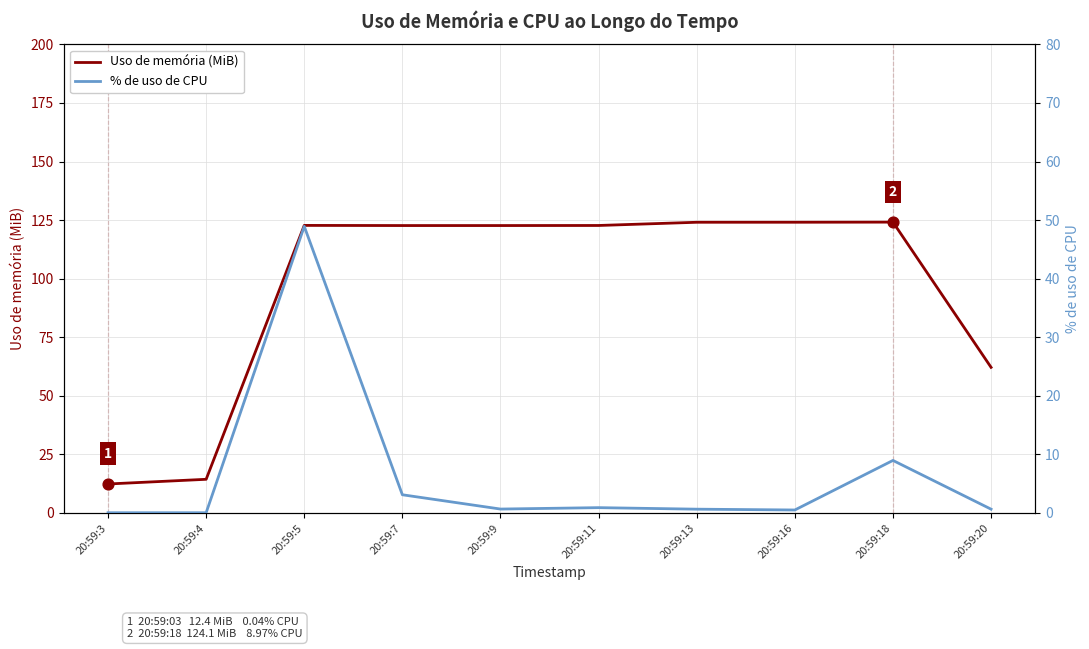

Which series contains the lowest Y value?

% de uso de CPU